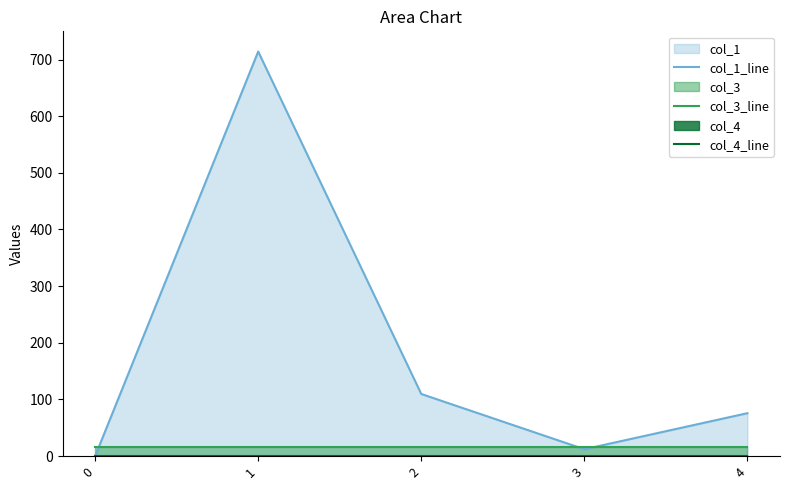

Is it true that col_1_line equals 1199.0 at 1?

False